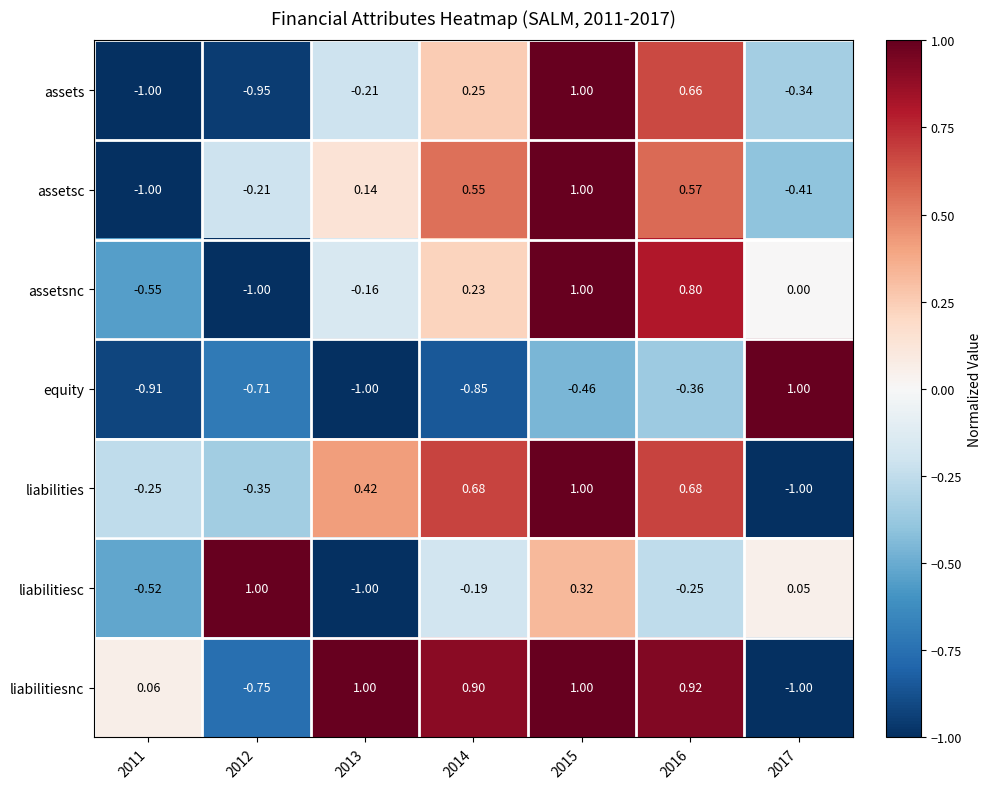

Rank the series at 2012 from lowest to highest value.

assetsnc, assets, liabilitiesnc, equity, liabilities, assetsc, liabilitiesc